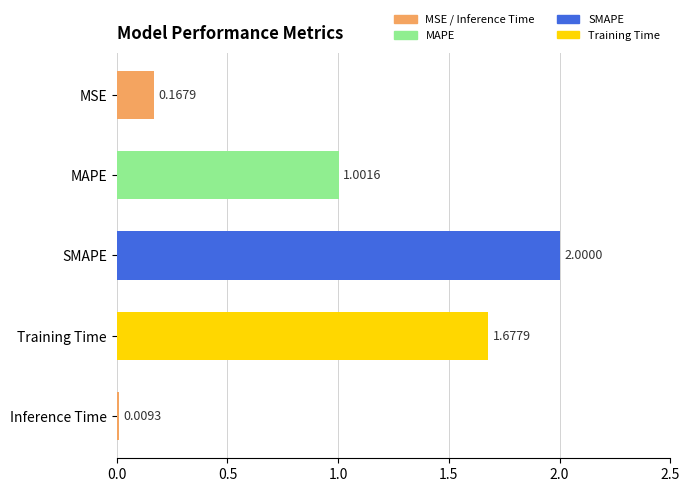

What is the maximum value shown in the chart?

2.0